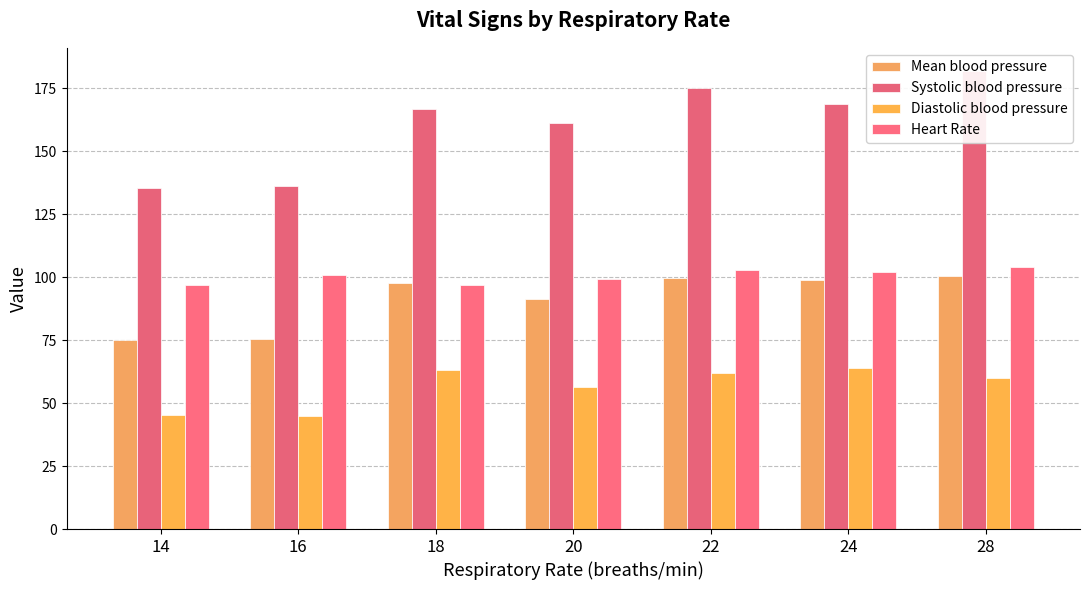

What is the difference between the highest and lowest values at 28?

122.0